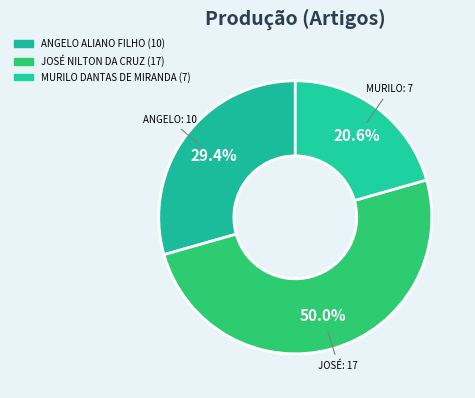

Count the number of slices in the pie.

3